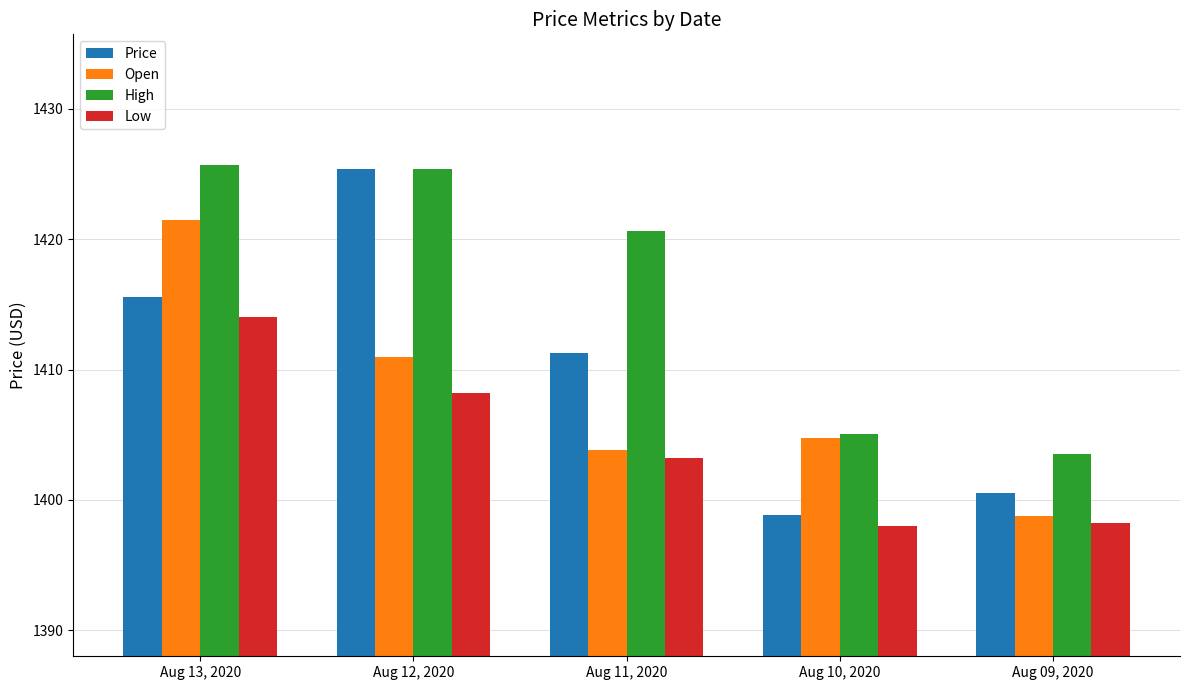

Reading left to right, transcribe all the data shown in this chart.

Price: 1415.5	1425.4	1411.3	1398.8	1400.5
Open: 1421.5	1411.0	1403.8	1404.8	1398.8
High: 1425.7	1425.4	1420.6	1405.0	1403.5
Low: 1414.0	1408.2	1403.2	1398.0	1398.2